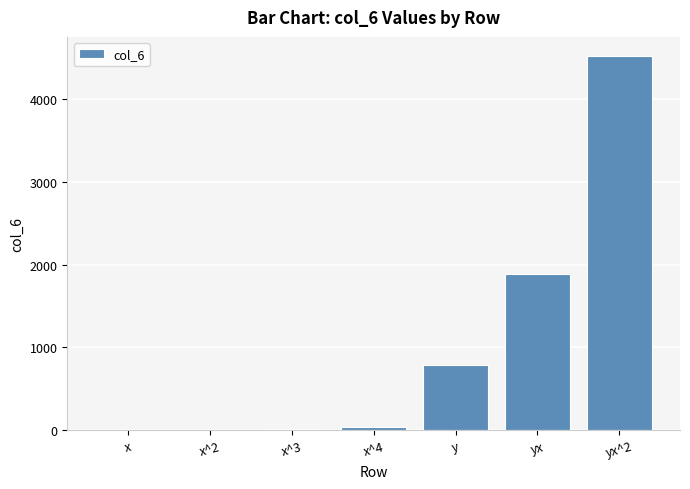

Between yx and x^2, which is larger?

yx